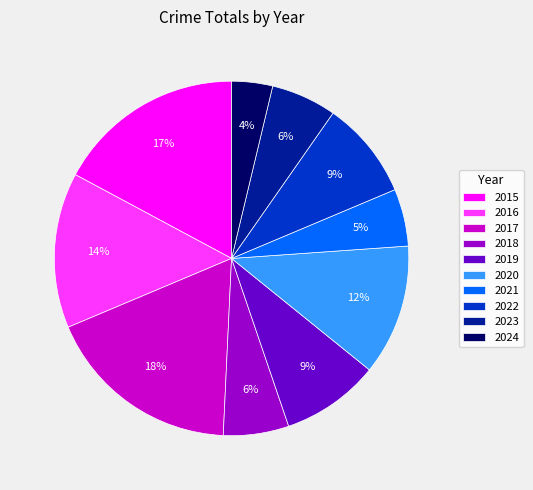

Is the sum of 2016 and 2018 greater than half?

No